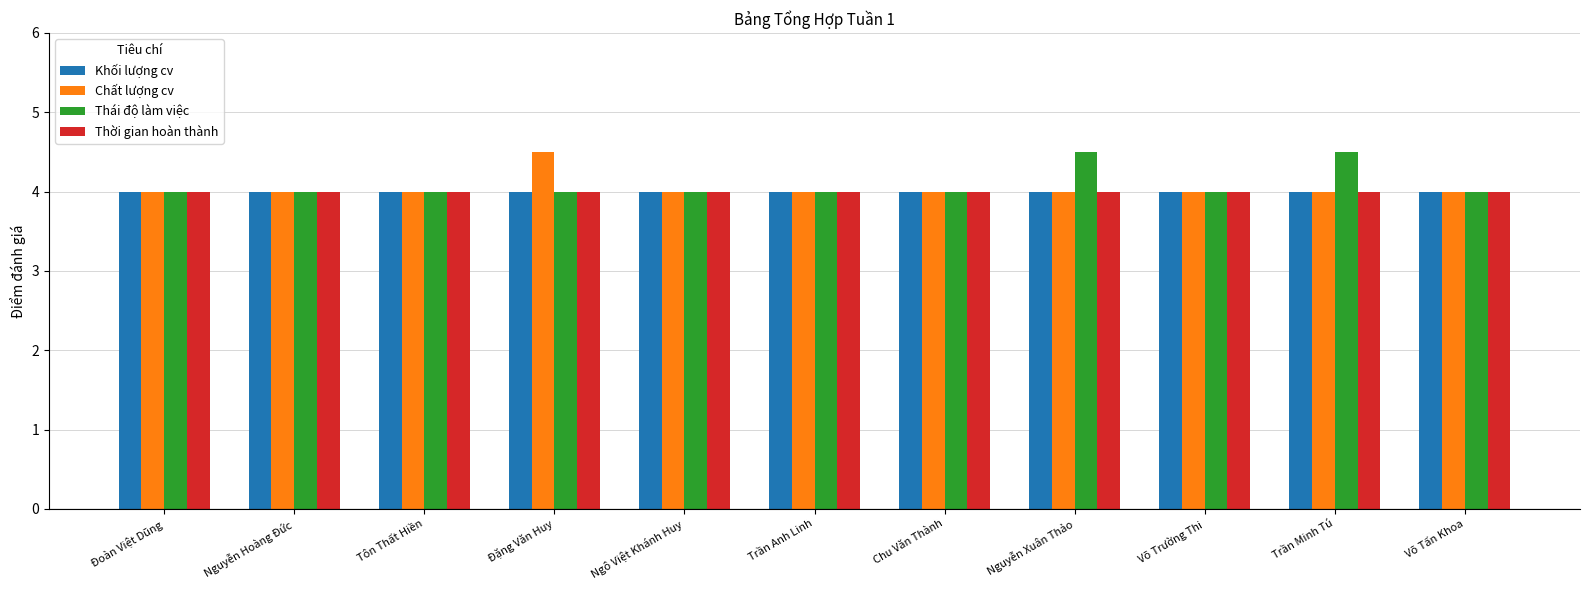

How many Chất lượng cv values are between 4 and 5?

11